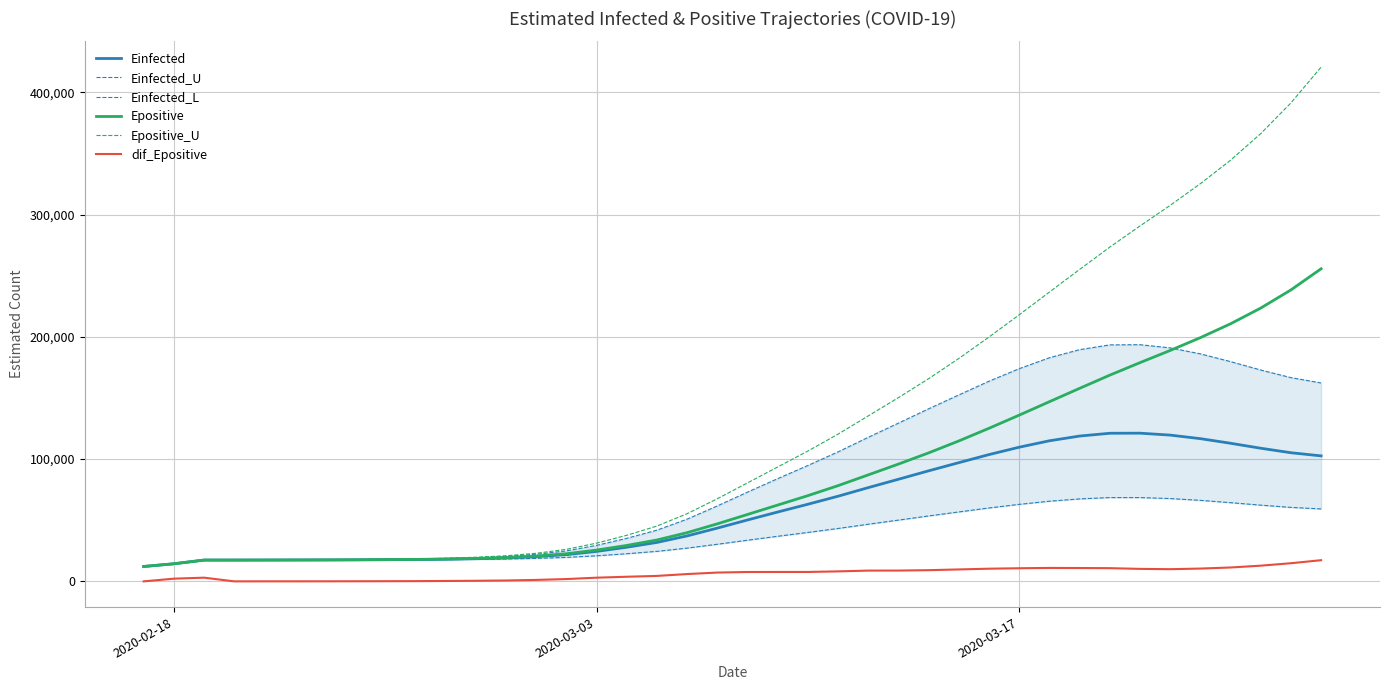

What is the highest value of the dif_Epositive series?

17320.0